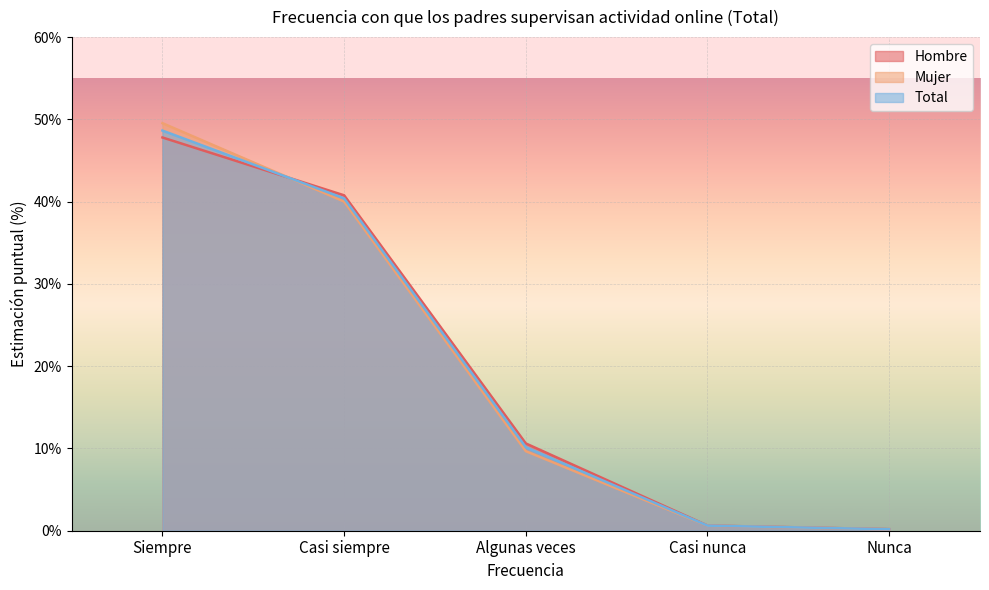

Between Casi nunca and Siempre, which is larger?

Siempre